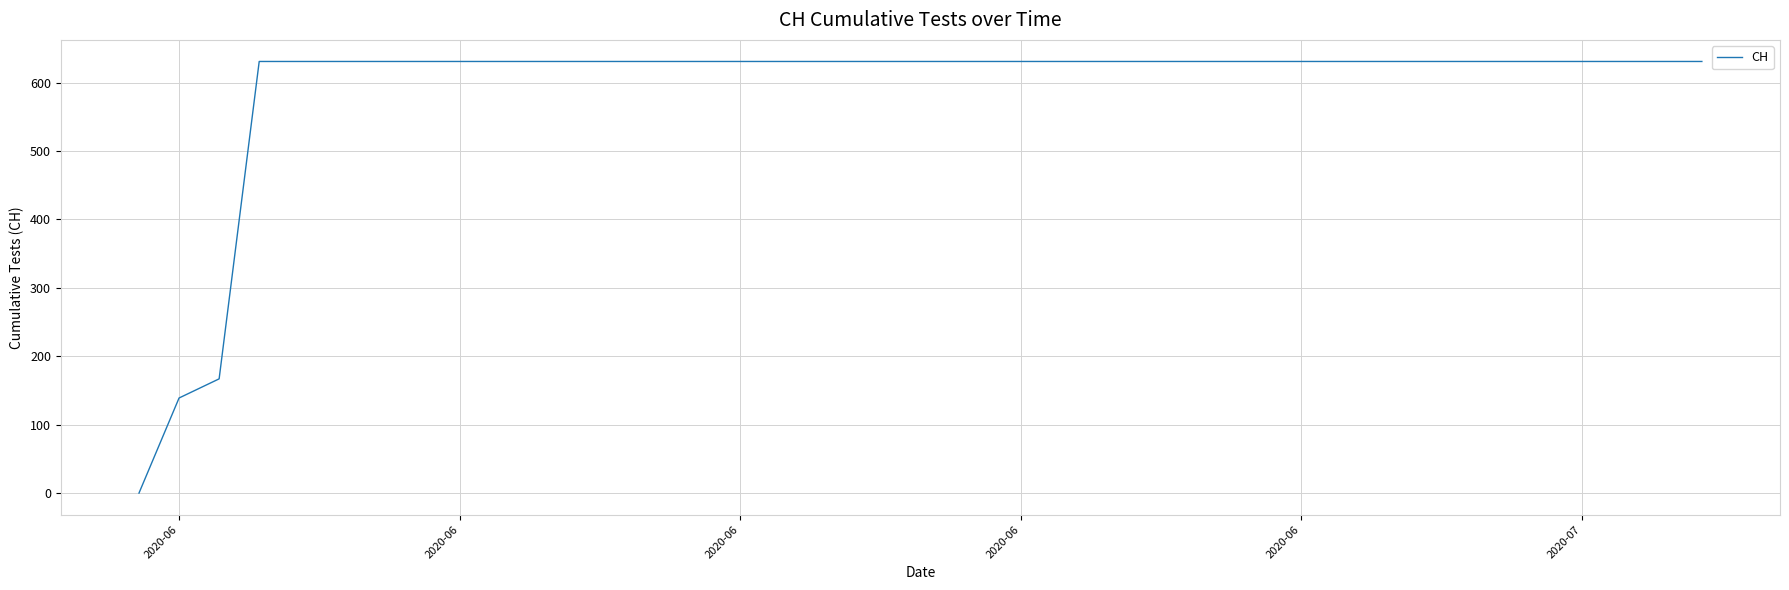

Is this an area chart (filled region under the line)?

No